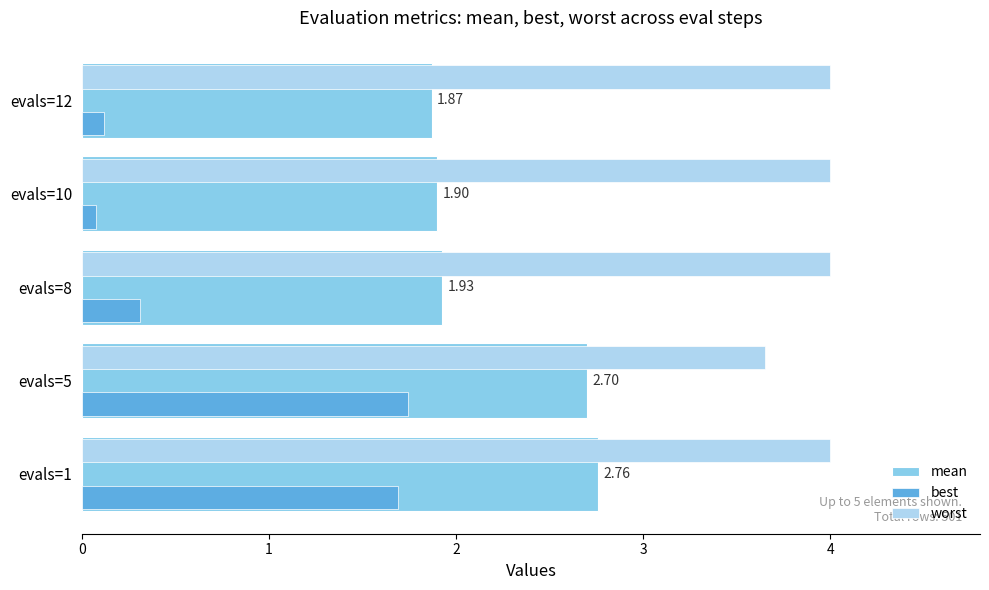

What is the difference between the highest and lowest values at evals=5?

1.9